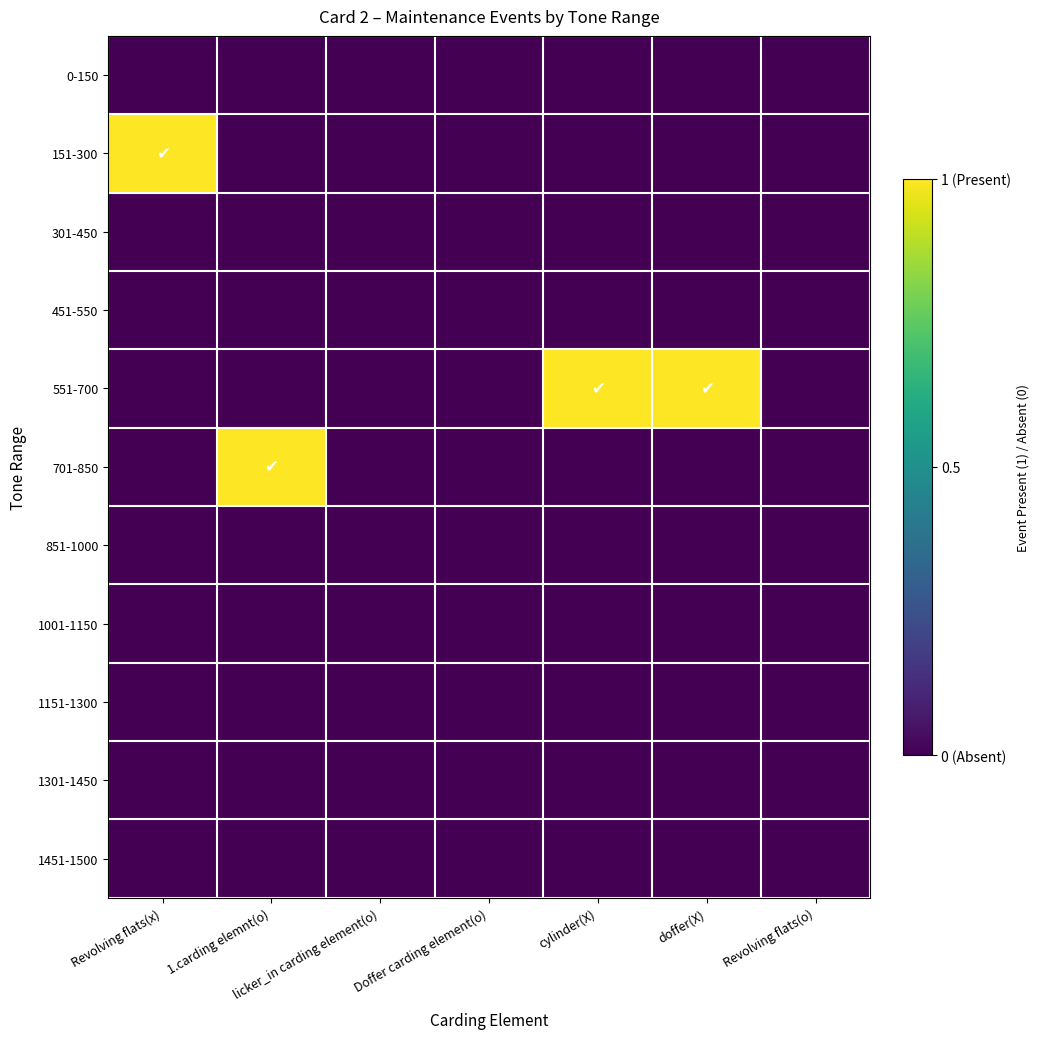

Reading left to right, list all the values displayed in this chart.

0-150: Revolving flats(x)=0	1.carding elemnt(o)=0	licker_in carding element(o)=0	Doffer carding element(o)=0	cylinder(X)=0	doffer(X)=0	Revolving flats(o)=0
151-300: Revolving flats(x)=1	1.carding elemnt(o)=0	licker_in carding element(o)=0	Doffer carding element(o)=0	cylinder(X)=0	doffer(X)=0	Revolving flats(o)=0
301-450: Revolving flats(x)=0	1.carding elemnt(o)=0	licker_in carding element(o)=0	Doffer carding element(o)=0	cylinder(X)=0	doffer(X)=0	Revolving flats(o)=0
451-550: Revolving flats(x)=0	1.carding elemnt(o)=0	licker_in carding element(o)=0	Doffer carding element(o)=0	cylinder(X)=0	doffer(X)=0	Revolving flats(o)=0
551-700: Revolving flats(x)=0	1.carding elemnt(o)=0	licker_in carding element(o)=0	Doffer carding element(o)=0	cylinder(X)=1	doffer(X)=1	Revolving flats(o)=0
701-850: Revolving flats(x)=0	1.carding elemnt(o)=1	licker_in carding element(o)=0	Doffer carding element(o)=0	cylinder(X)=0	doffer(X)=0	Revolving flats(o)=0
851-1000: Revolving flats(x)=0	1.carding elemnt(o)=0	licker_in carding element(o)=0	Doffer carding element(o)=0	cylinder(X)=0	doffer(X)=0	Revolving flats(o)=0
1001-1150: Revolving flats(x)=0	1.carding elemnt(o)=0	licker_in carding element(o)=0	Doffer carding element(o)=0	cylinder(X)=0	doffer(X)=0	Revolving flats(o)=0
1151-1300: Revolving flats(x)=0	1.carding elemnt(o)=0	licker_in carding element(o)=0	Doffer carding element(o)=0	cylinder(X)=0	doffer(X)=0	Revolving flats(o)=0
1301-1450: Revolving flats(x)=0	1.carding elemnt(o)=0	licker_in carding element(o)=0	Doffer carding element(o)=0	cylinder(X)=0	doffer(X)=0	Revolving flats(o)=0
1451-1500: Revolving flats(x)=0	1.carding elemnt(o)=0	licker_in carding element(o)=0	Doffer carding element(o)=0	cylinder(X)=0	doffer(X)=0	Revolving flats(o)=0